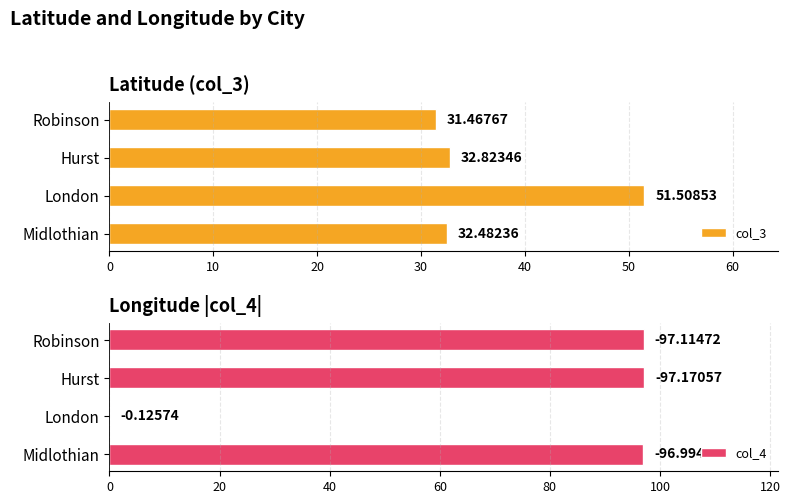

The col_3 series shows 89.6 at London. True or false?

False